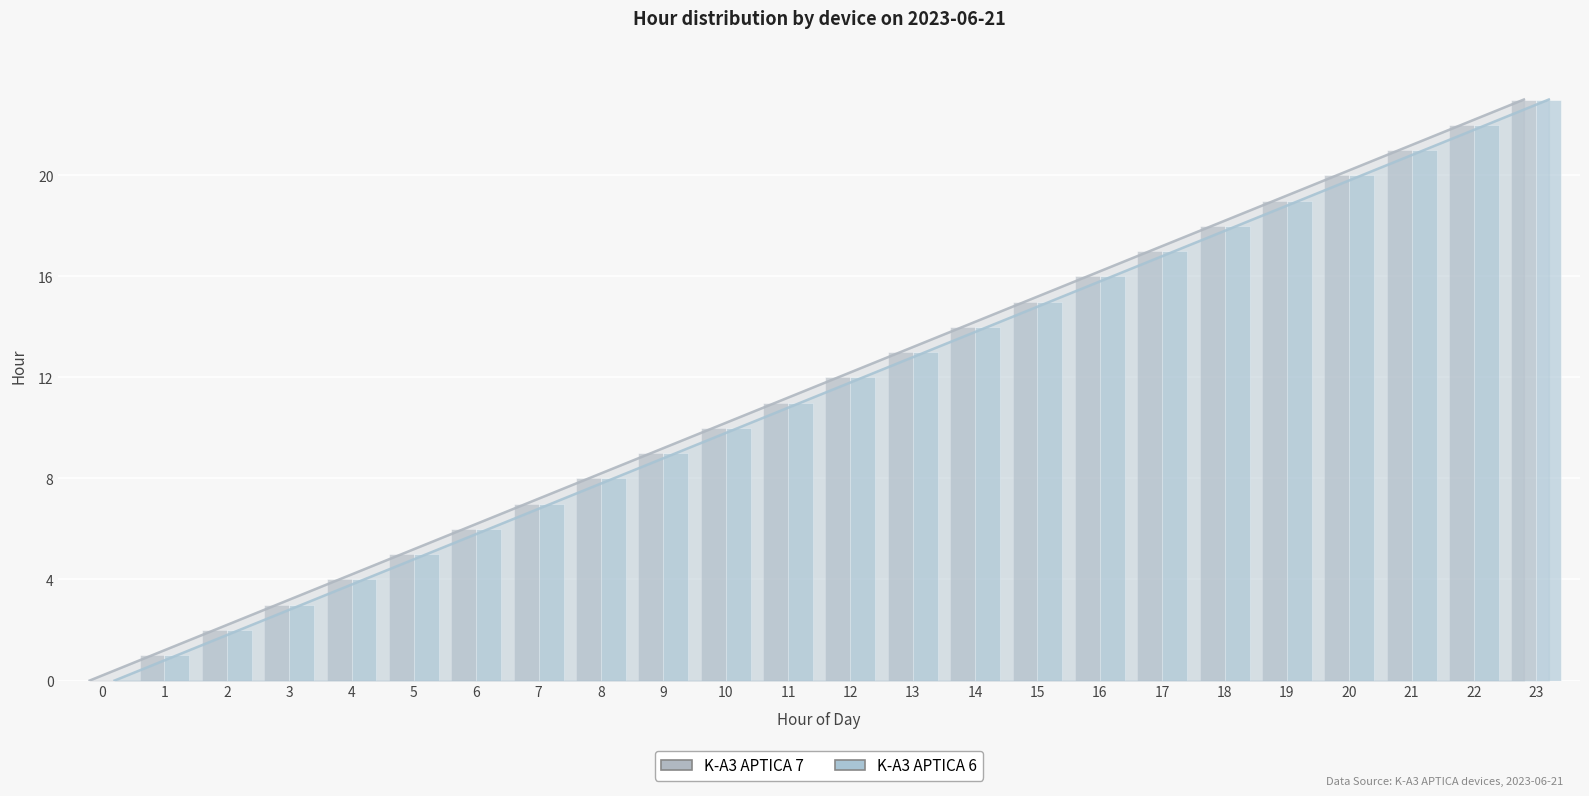

How many values in K-A3 APTICA 7 are above zero?

23